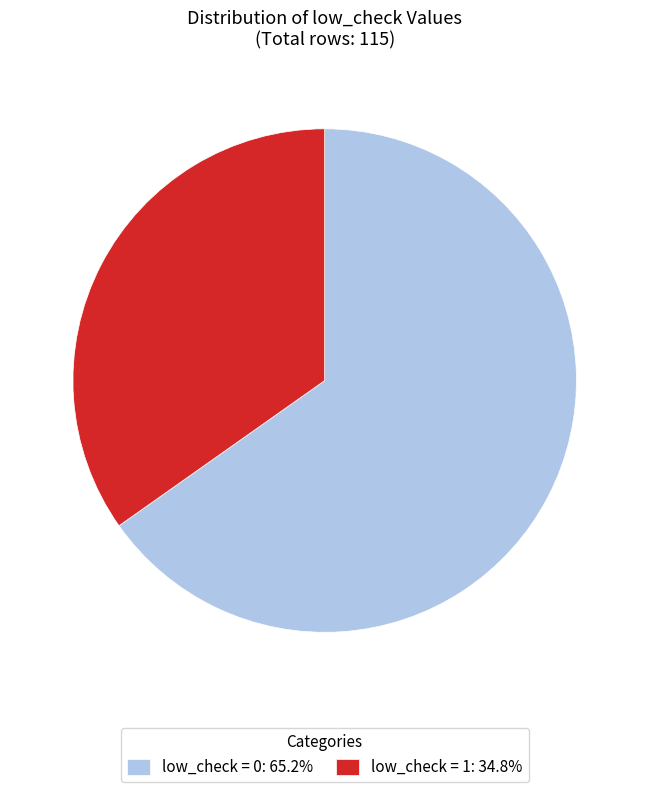

Approximately how many times larger is the value at low_check = 0: 65.2% compared to low_check = 1: 34.8%?

1.9